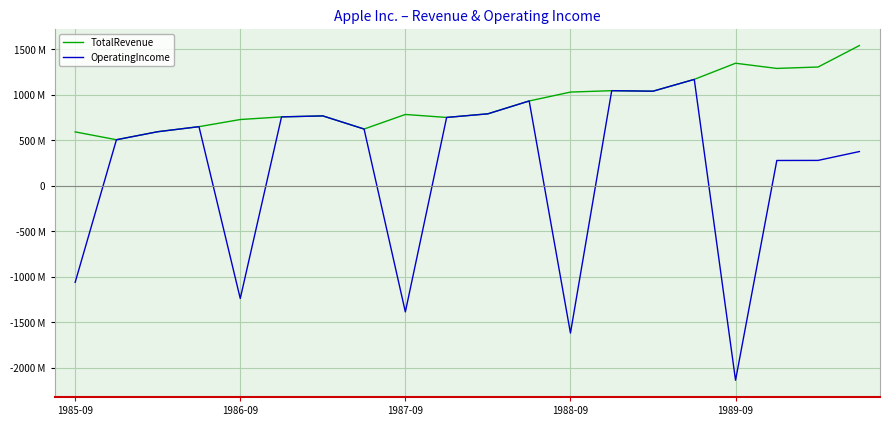

What are all the series names shown in the legend?

TotalRevenue, OperatingIncome